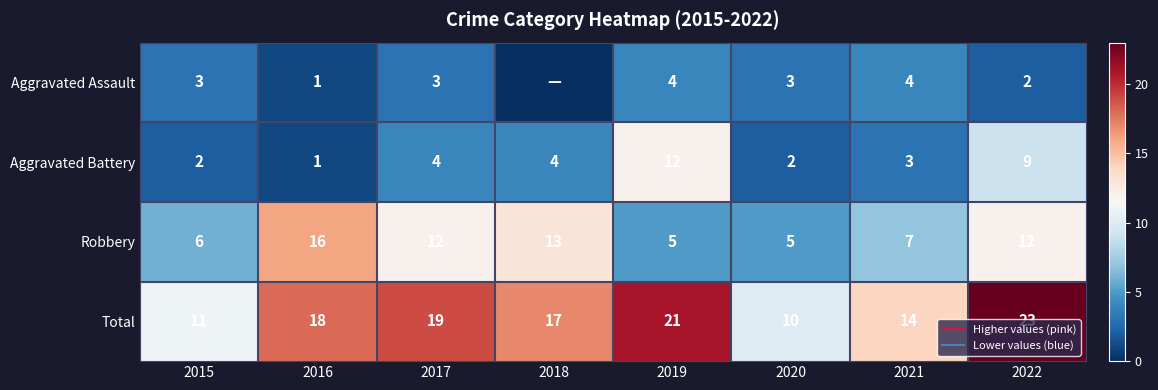

What is the spread (max minus min) of values at 2019?

17